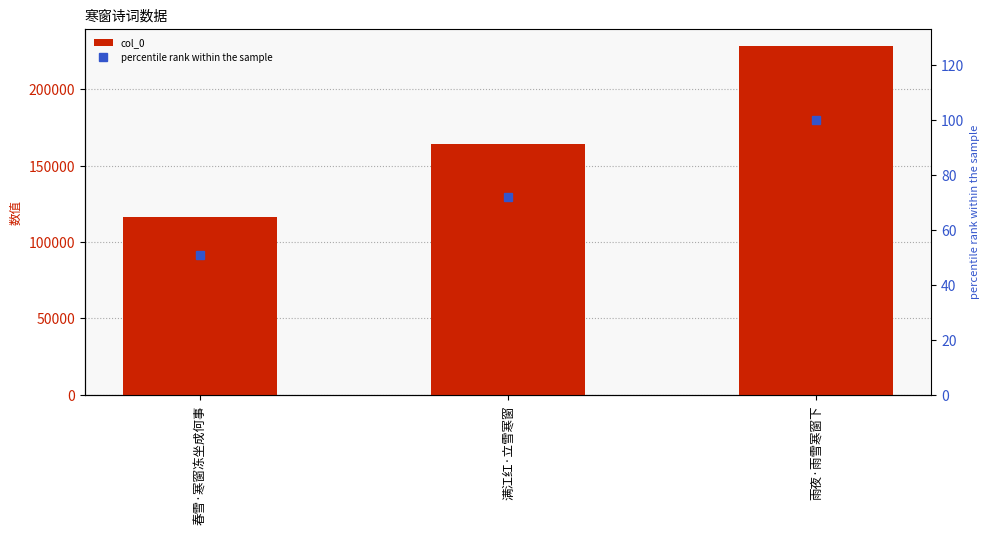

Reading left to right, what are all the values shown in this chart?

col_0: 116273.0	164294.0	228308.0
percentile rank within the sample: 50.9	72.0	100.0